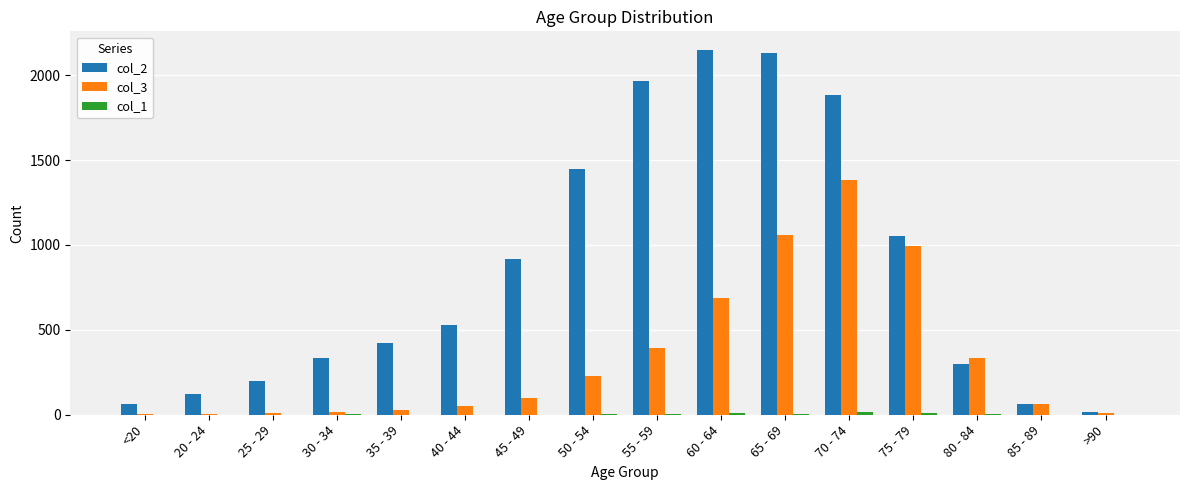

Which series has the largest range (max minus min)?

col_2